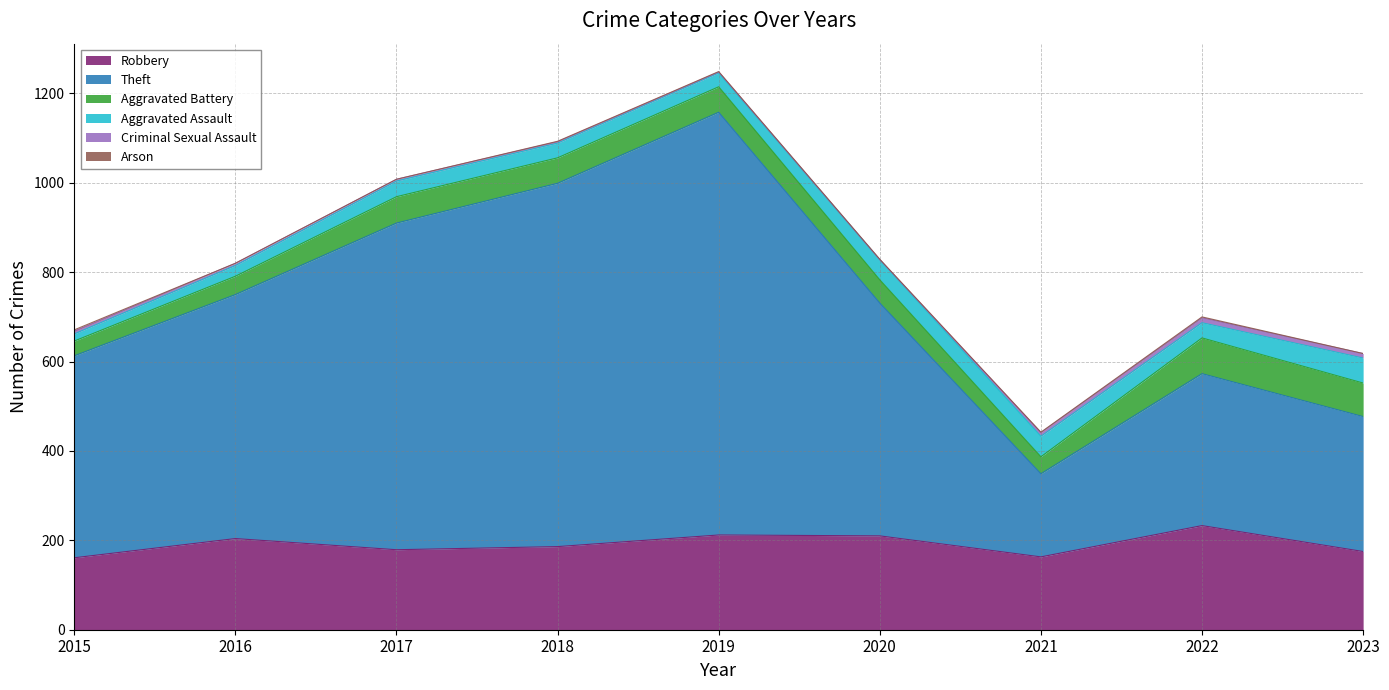

What is the value of the Aggravated Assault point at the 7th from the left?

46